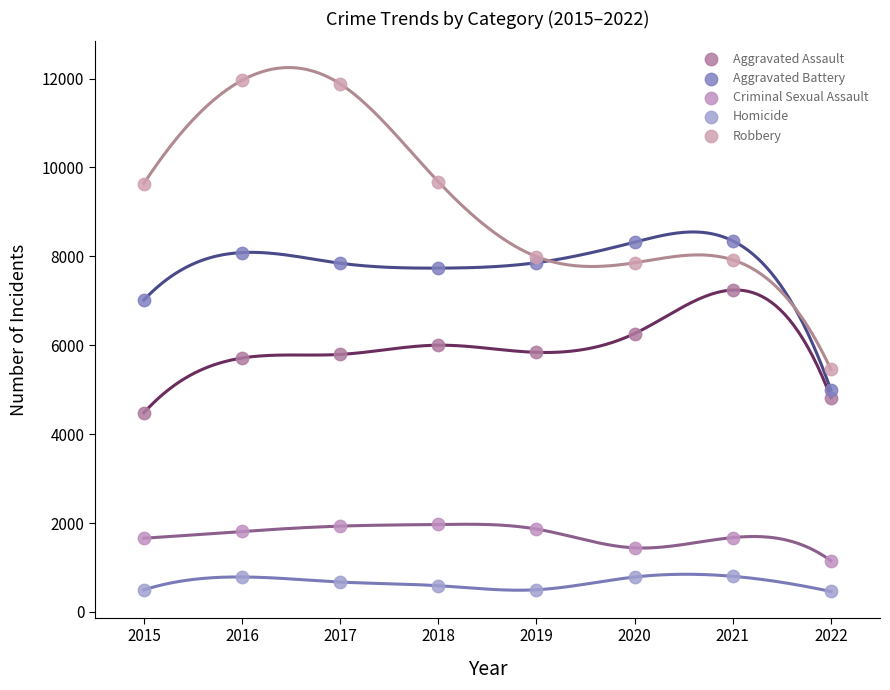

Which series contains the highest Y value?

Robbery